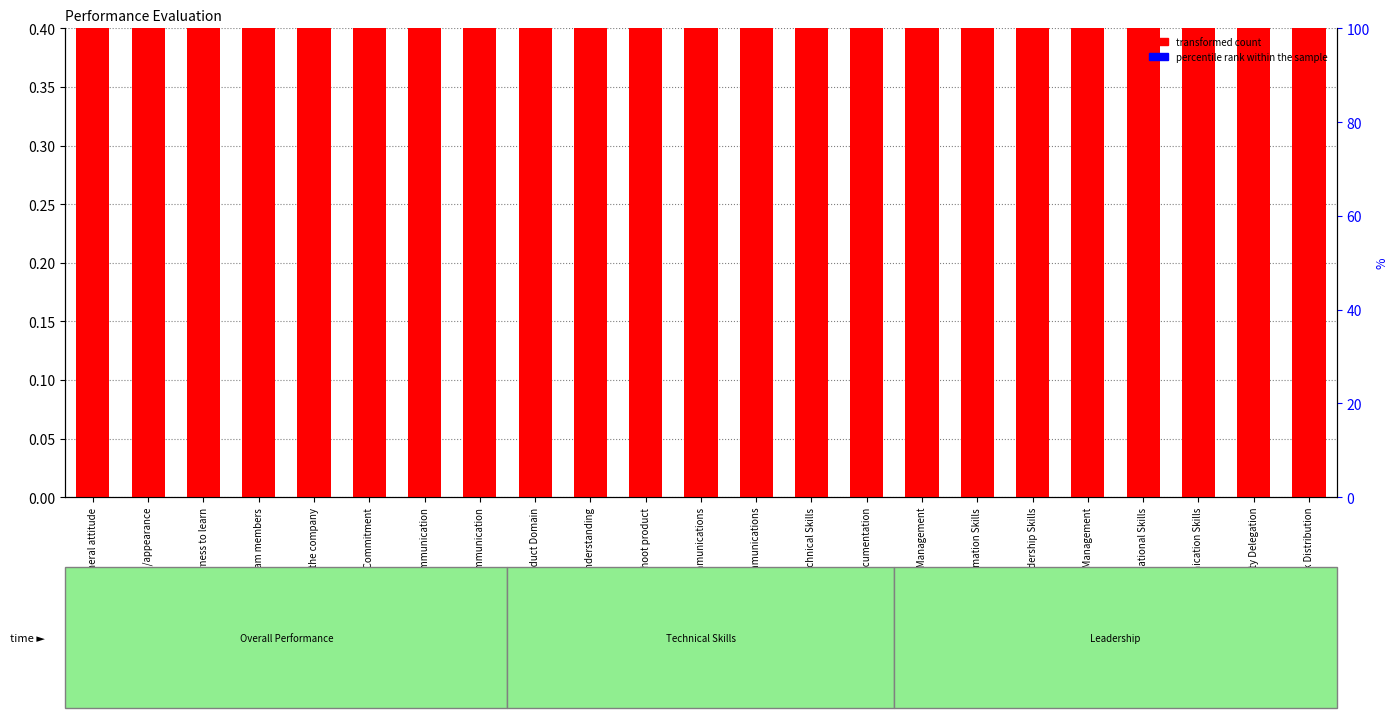

Which series has the widest spread of Y values?

percentile rank within the sample